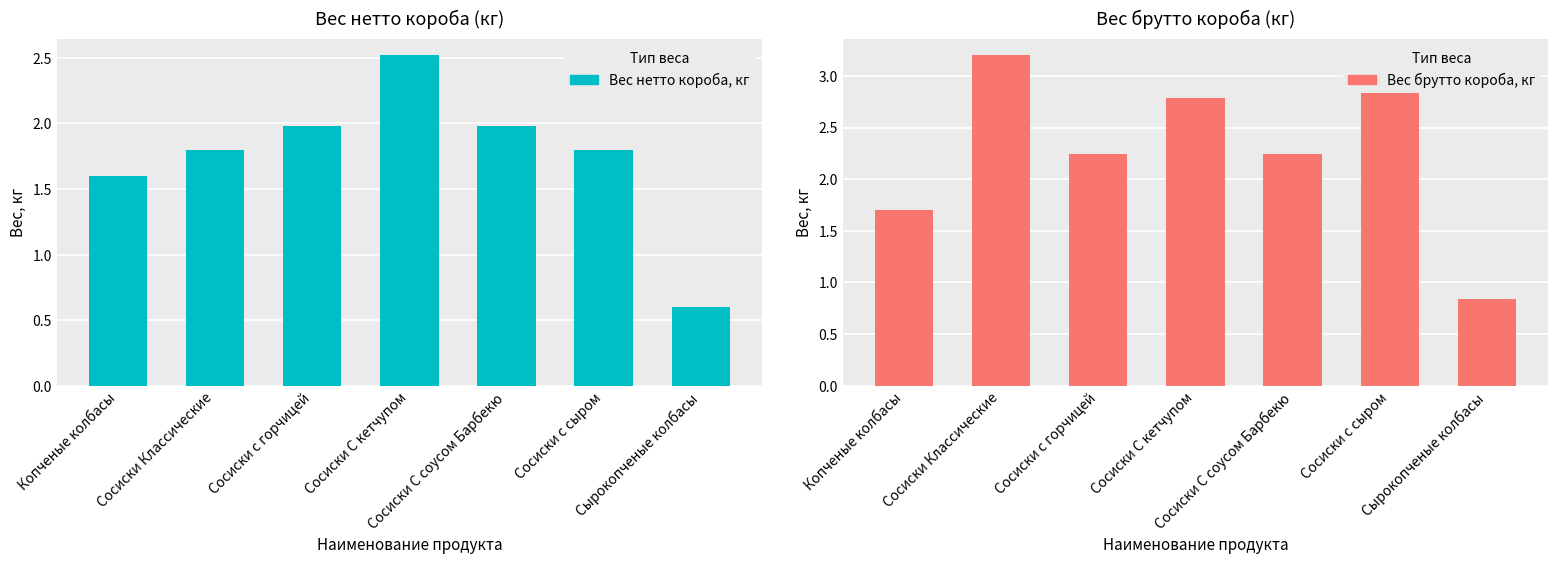

True or false: Вес нетто короба, кг has a value of 0.6 at Сырокопченые колбасы.

True